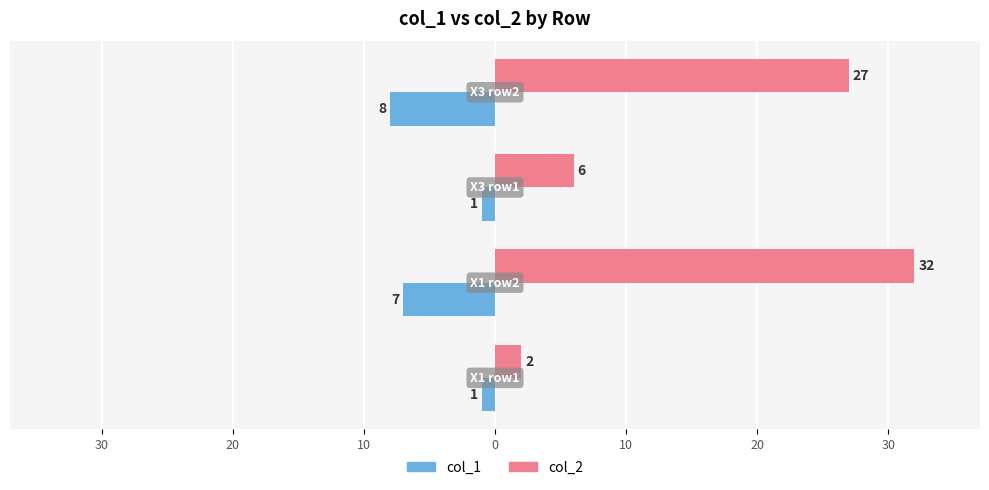

Reading left to right, extract all data points from this chart.

col_1: 40=-1	30=-7	20=-1	10=-8
col_2: 40=2	30=32	20=6	10=27